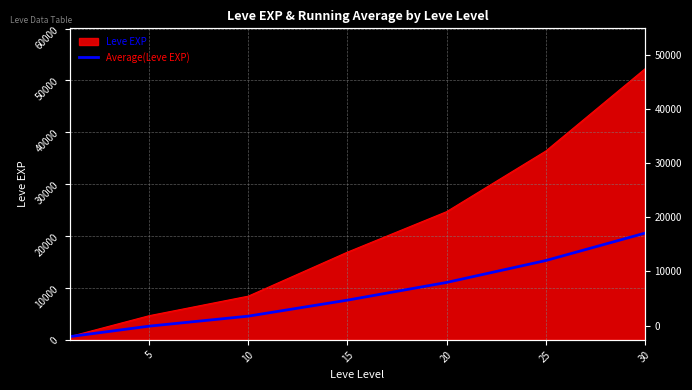

How many values are below 7657?

3